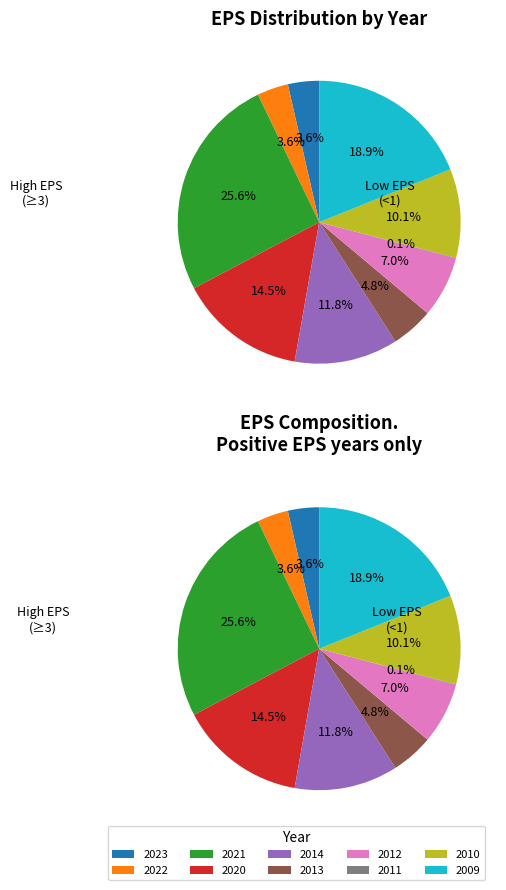

Which category has the biggest portion of the pie?

2021